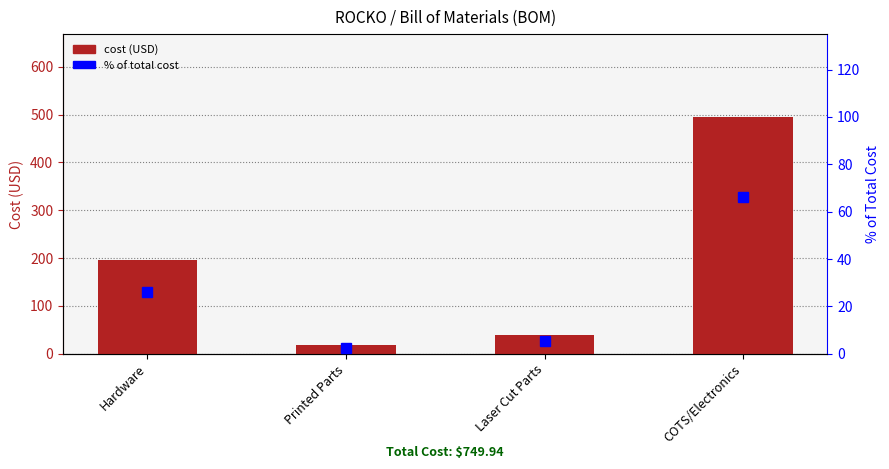

Is it true that Cost (USD) equals 296.1 at COTS/Electronics?

False